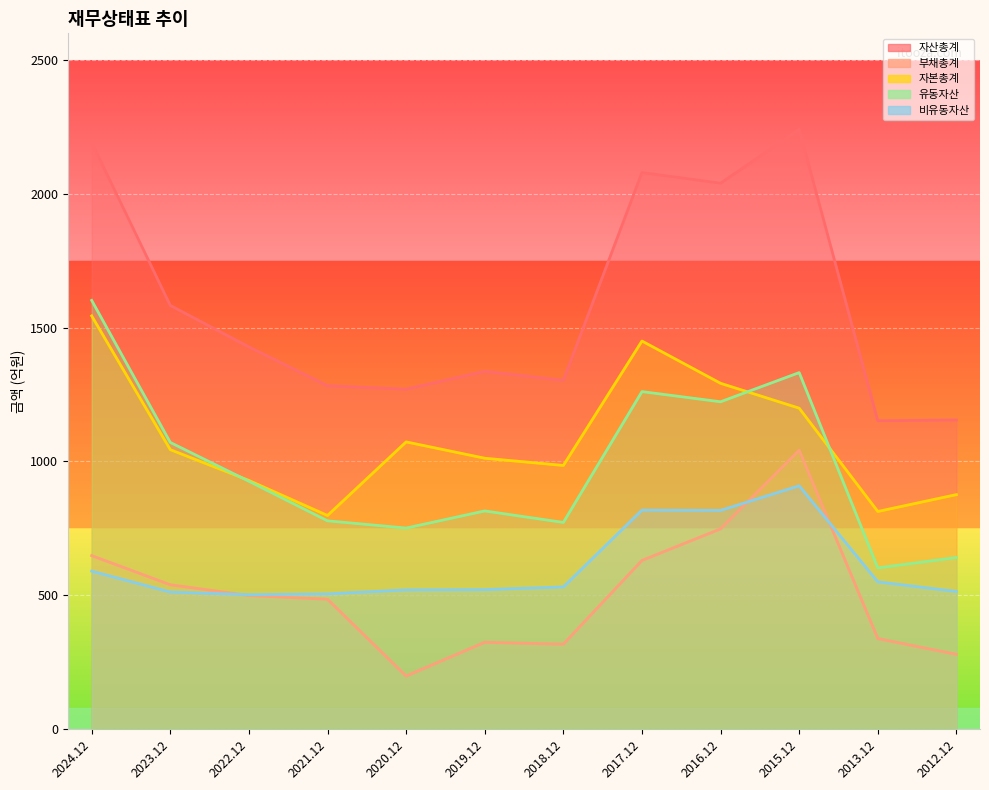

Reading left to right, transcribe all the data shown in this chart.

자산총계: 2192	1583	1428	1283	1270	1337	1303	2080	2040	2241	1152	1155
부채총계: 648	539	499	485	198	324	317	630	748	1042	338	279
자본총계: 1544	1044	929	798	1073	1012	985	1450	1292	1199	813	876
유동자산: 1602	1071	926	778	751	815	772	1261	1223	1332	602	641
비유동자산: 590	512	502	505	520	521	531	818	817	909	550	514